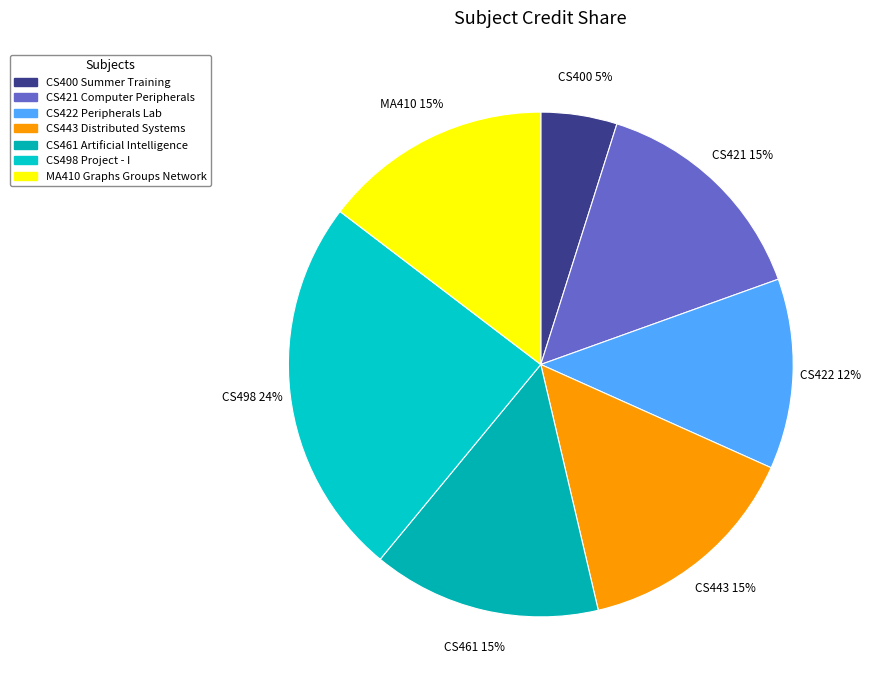

What percentage is NOT represented by CS400 Summer Training?

95.1%